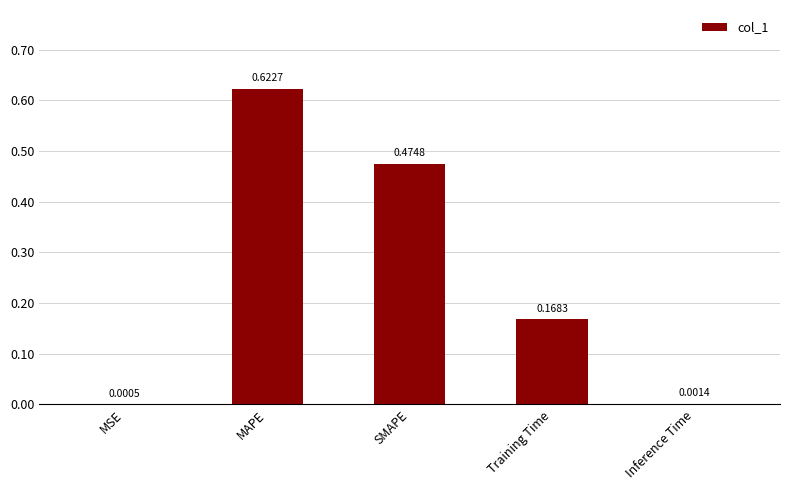

Between MSE and Inference Time, which is larger?

Inference Time